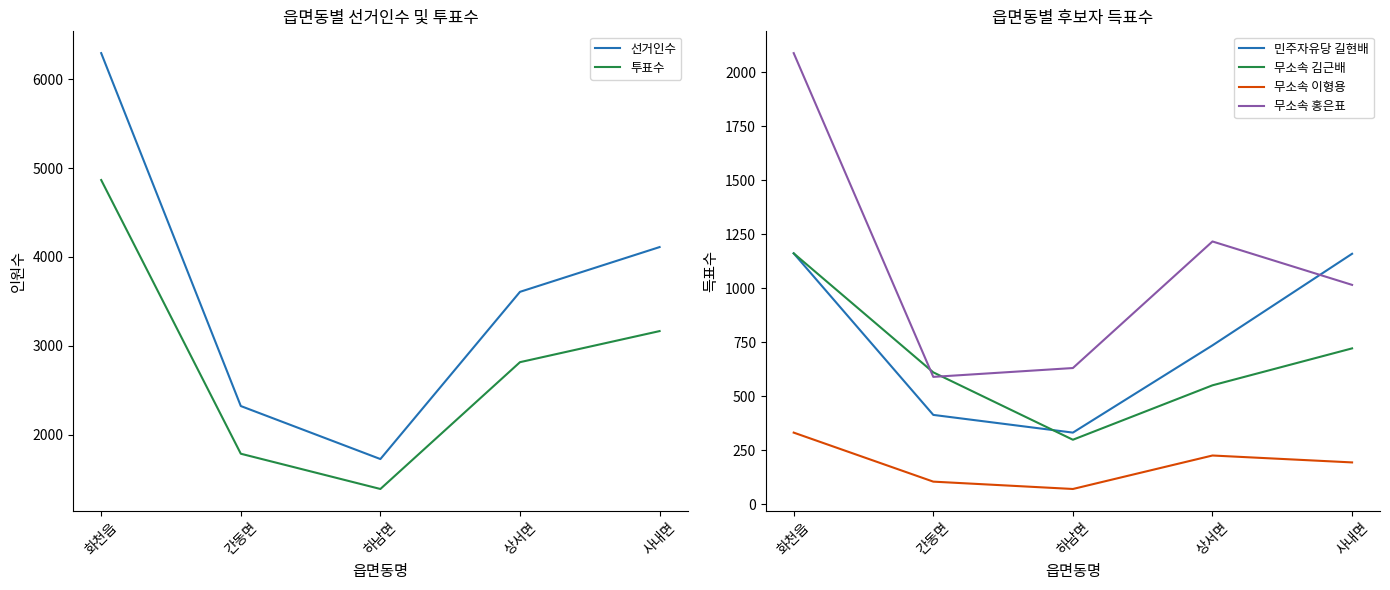

Which series changed the most between 간동면 and 상서면?

선거인수